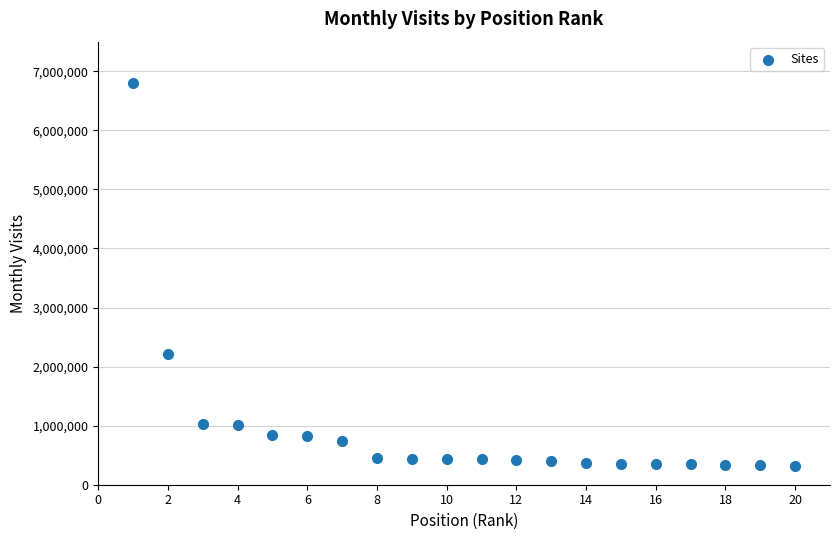

What is the range of X values (max minus min)?

19